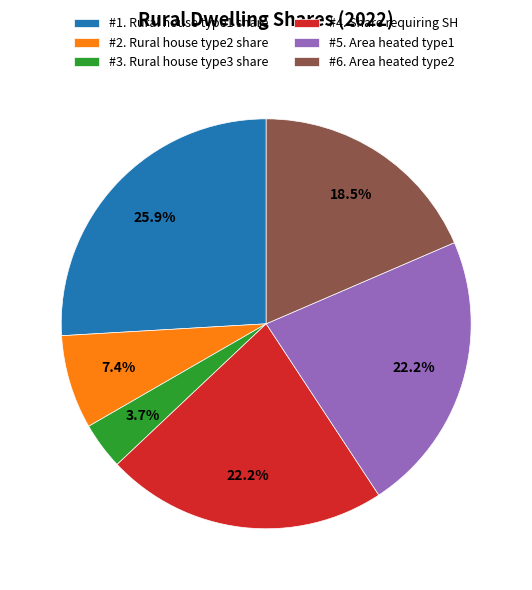

To the nearest percent, what is the difference between the largest and smallest slice percentages?

22%